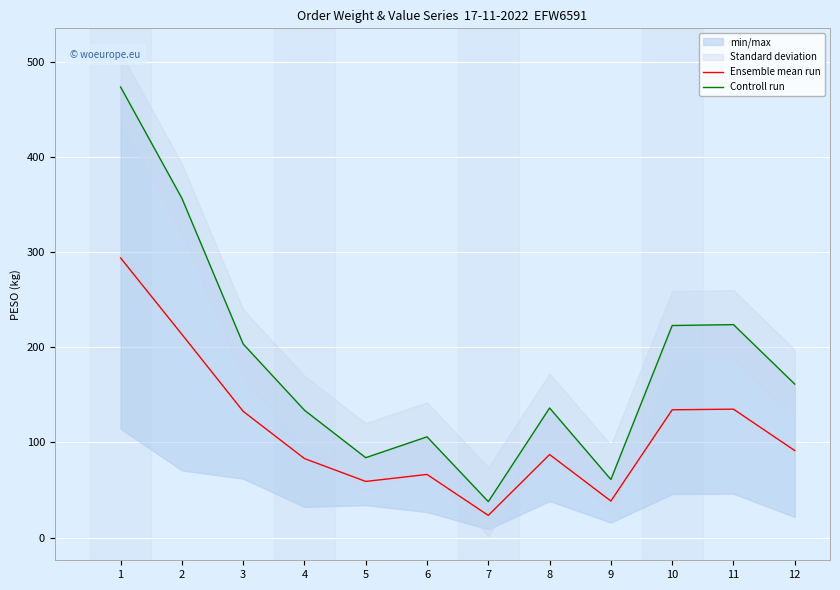

What is the maximum value shown in the chart?

473.4